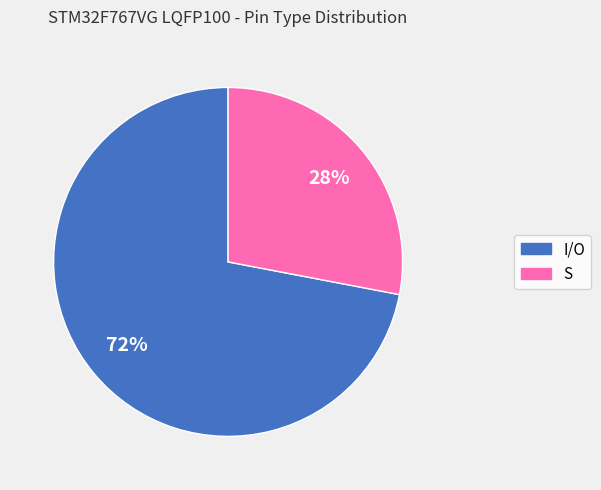

To the nearest percent, what is the average slice percentage?

50%